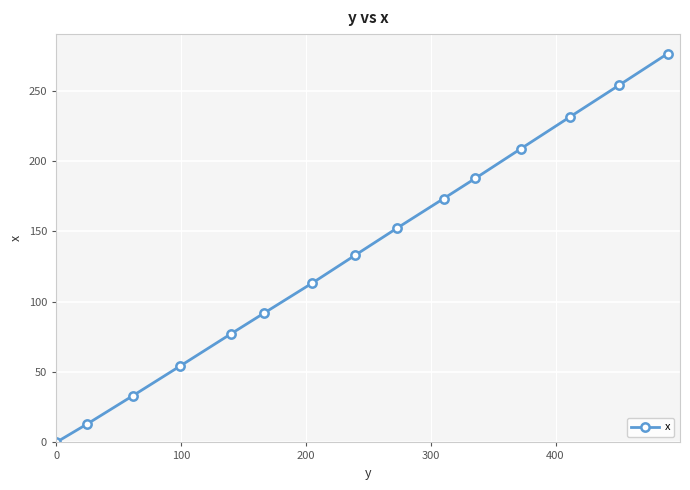

True or false: the data has more than 0 interior local peaks.

False